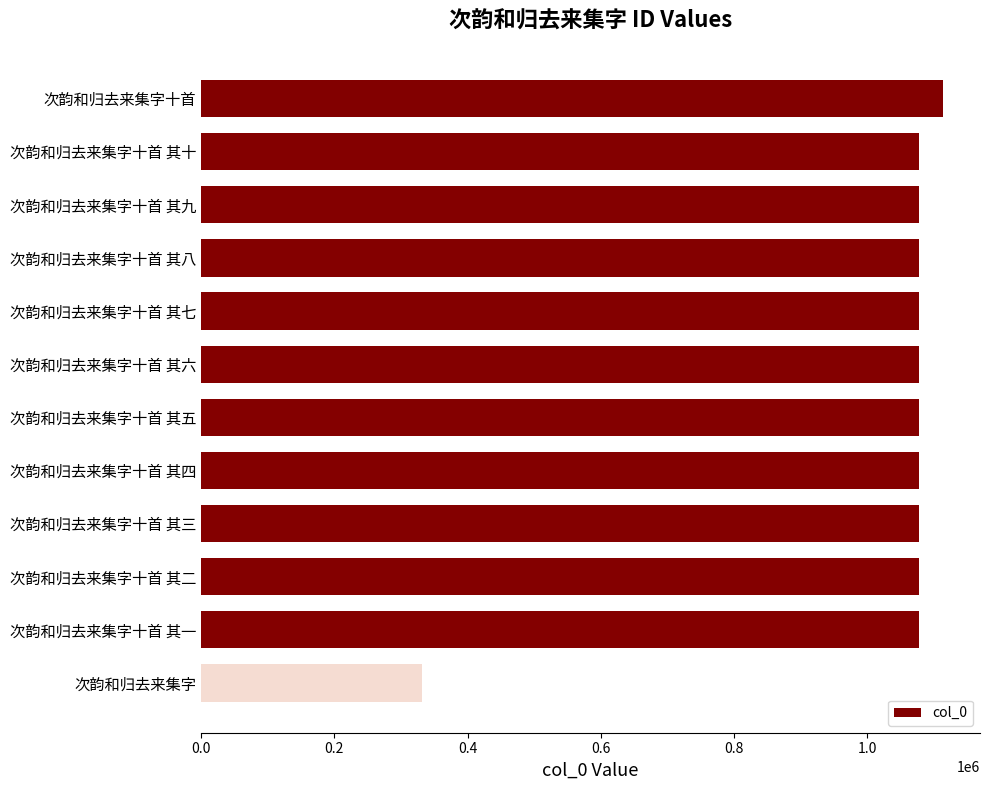

Read the value at 次韵和归去来集字十首 其八, to the nearest 100.

1077400